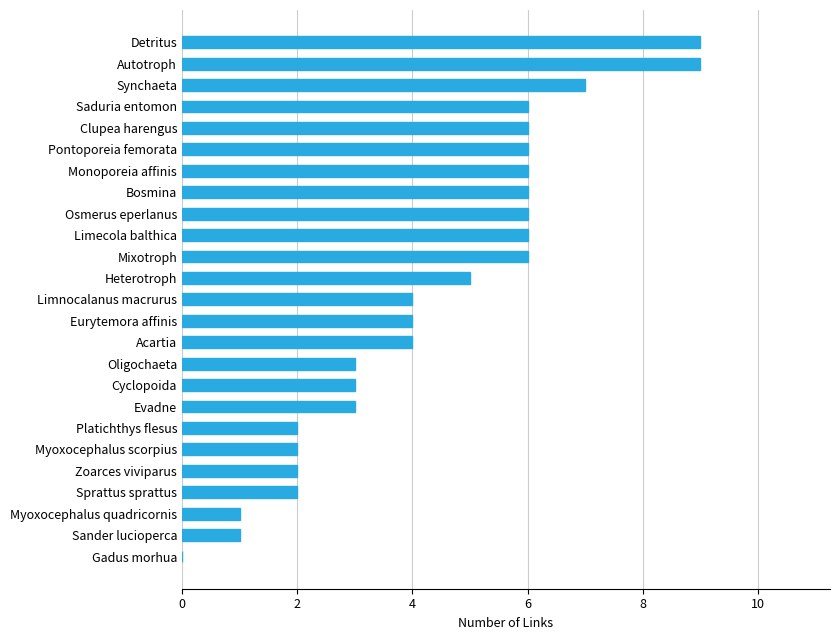

What is the approximate value at Eurytemora affinis?

4